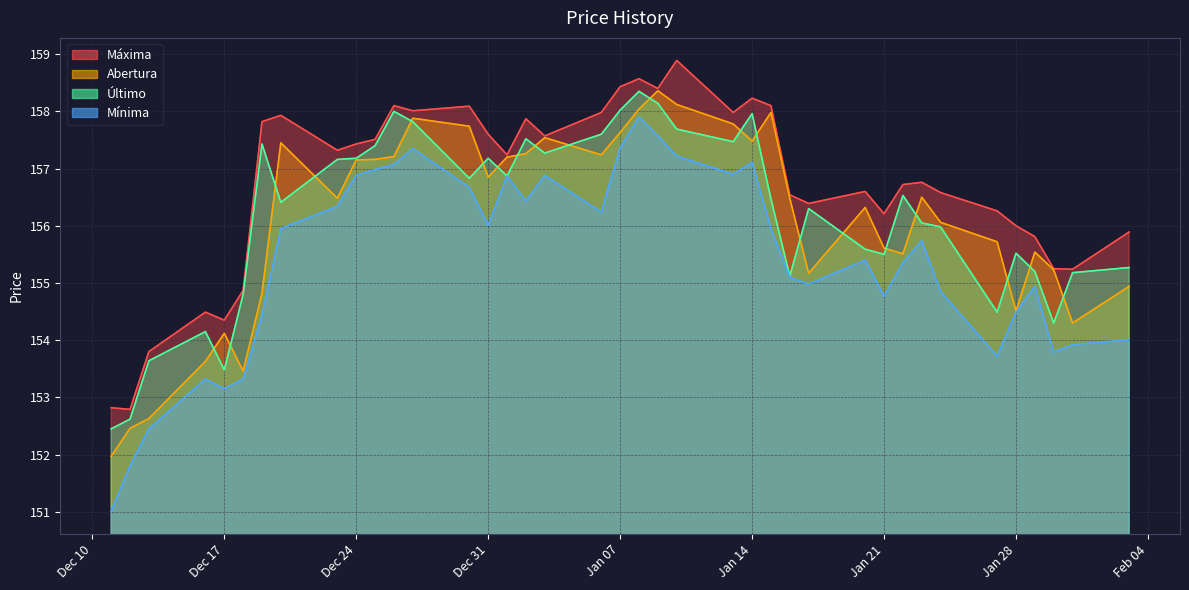

The value of Último at 2024-12-26 is 158.0. True or false?

True